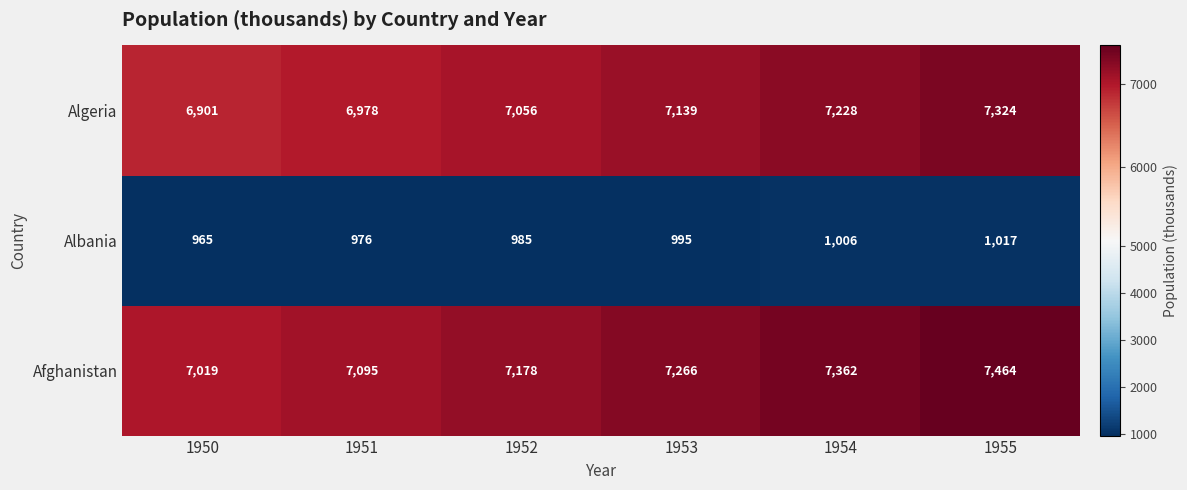

At how many categories does at least one series exceed 3103?

6